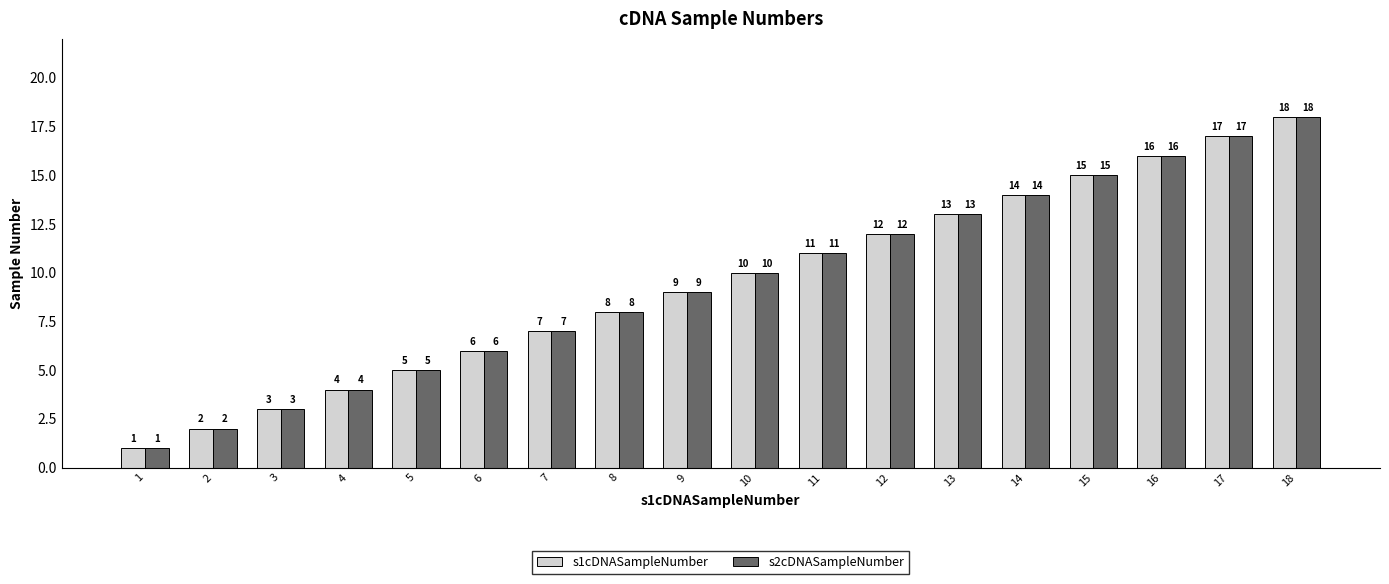

Is the value of s1cDNASampleNumber at 12 greater than the value of s2cDNASampleNumber at 13?

No